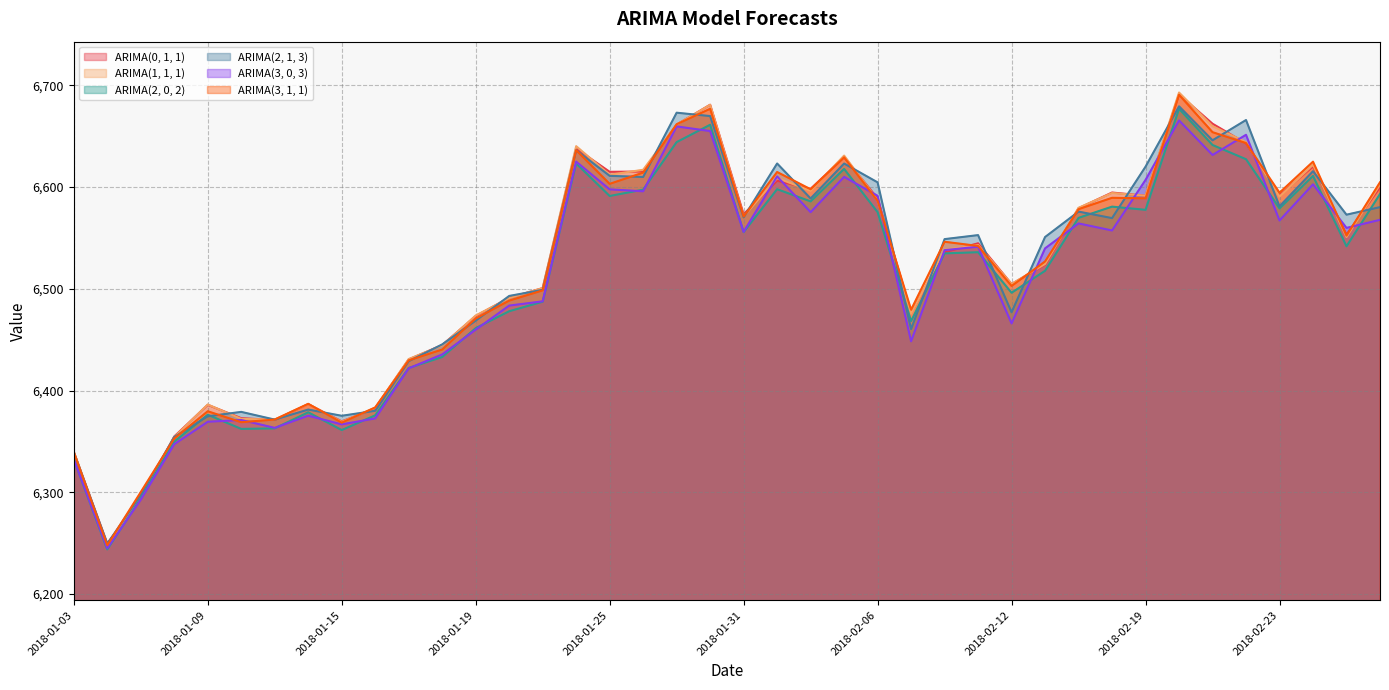

What is the difference between the maximum and minimum values in the ARIMA(1, 1, 1) series?

445.2